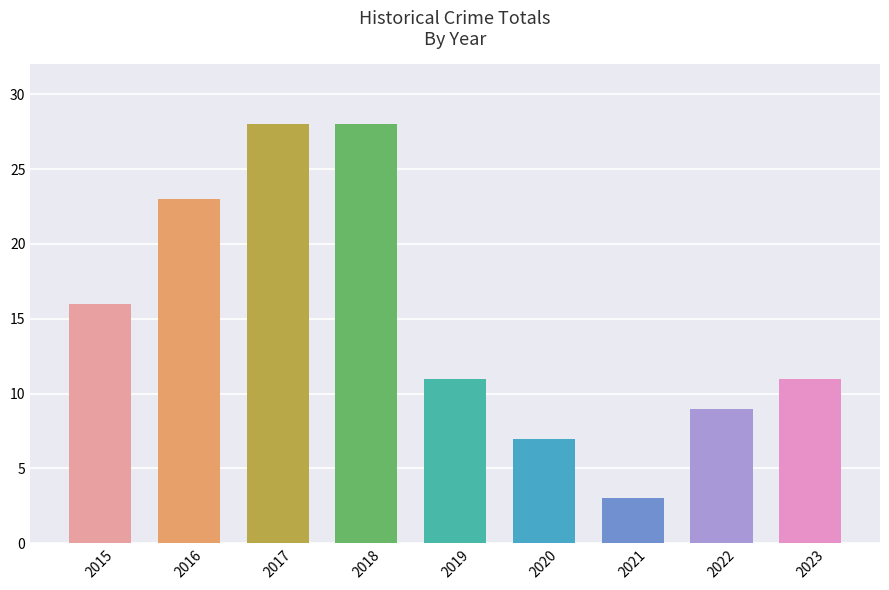

True or false: the data shows 46 at 2017.

False